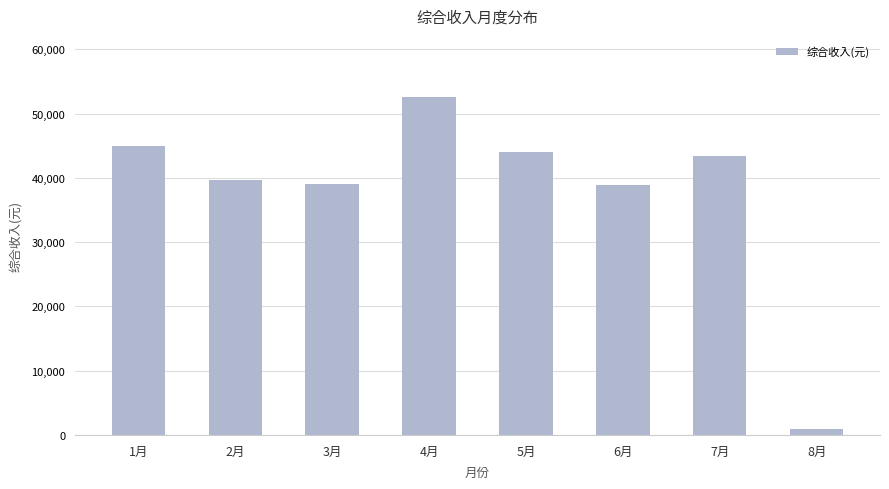

What is the label of the 3rd bar from the left?

3月